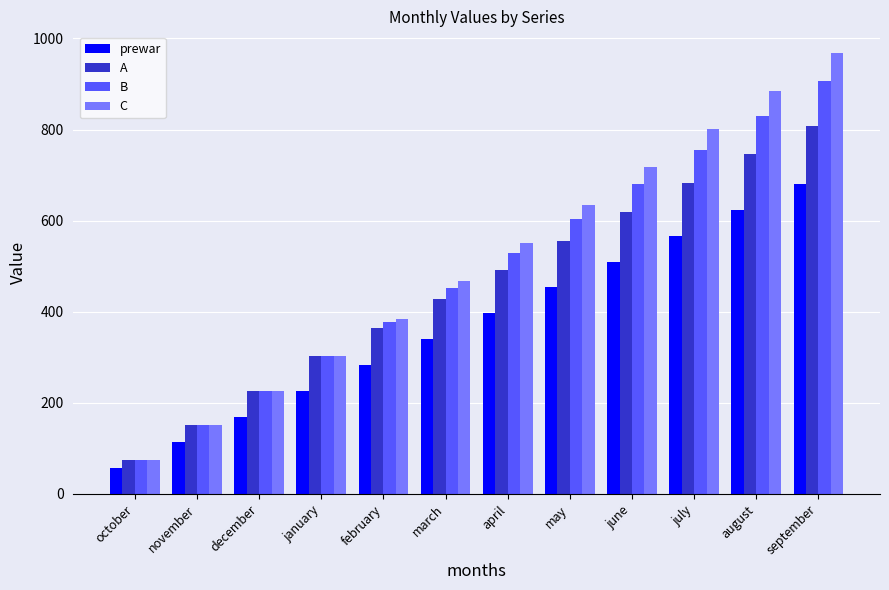

What is the difference between the prewar values at june and december?

340.0